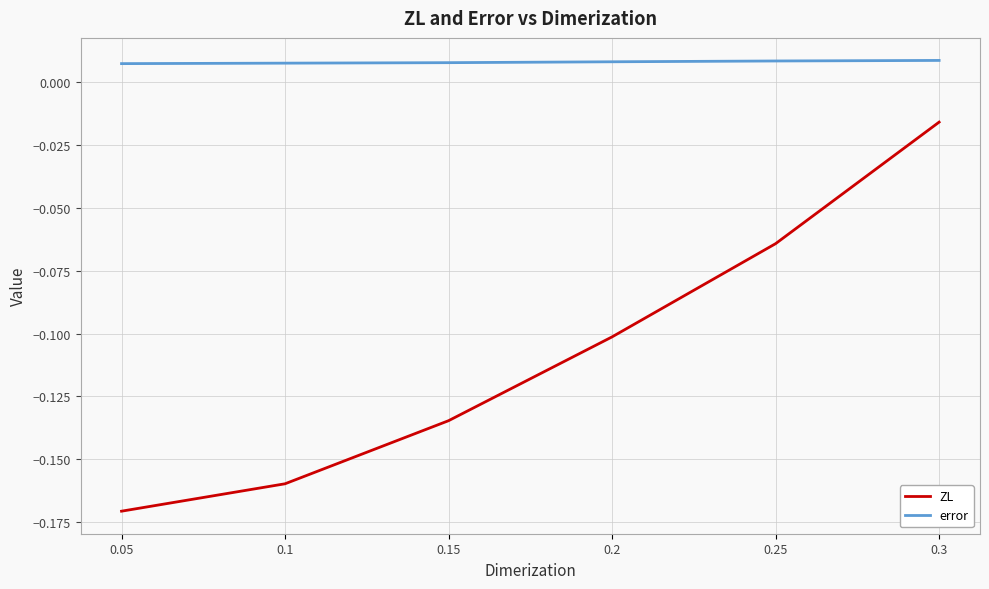

Is this an area chart (filled region under the line)?

No